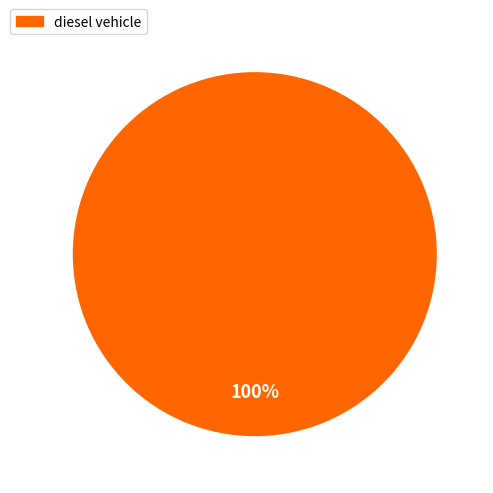

Is there a majority slice in this chart?

Yes